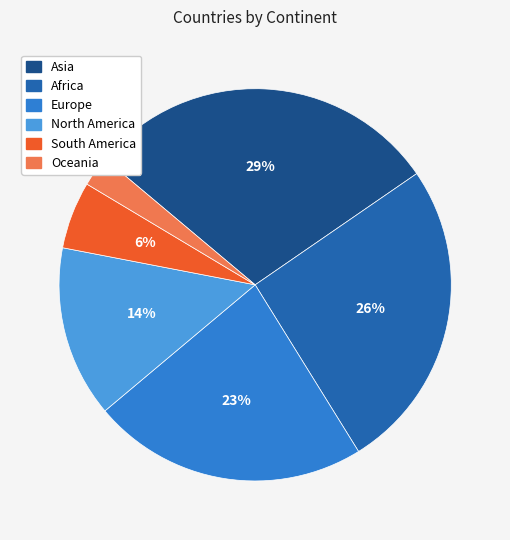

True or false: Europe accounts for 28% of the total.

False